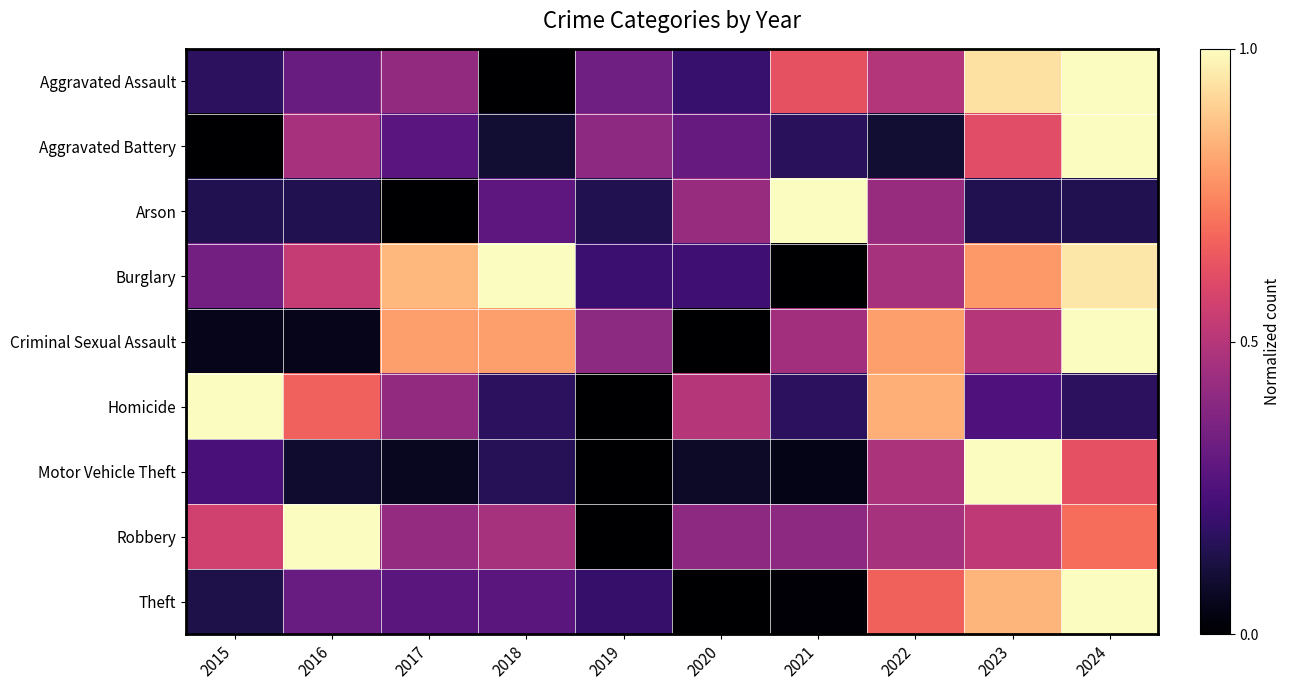

Which series changed the most between 2017 and 2020?

Criminal Sexual Assault